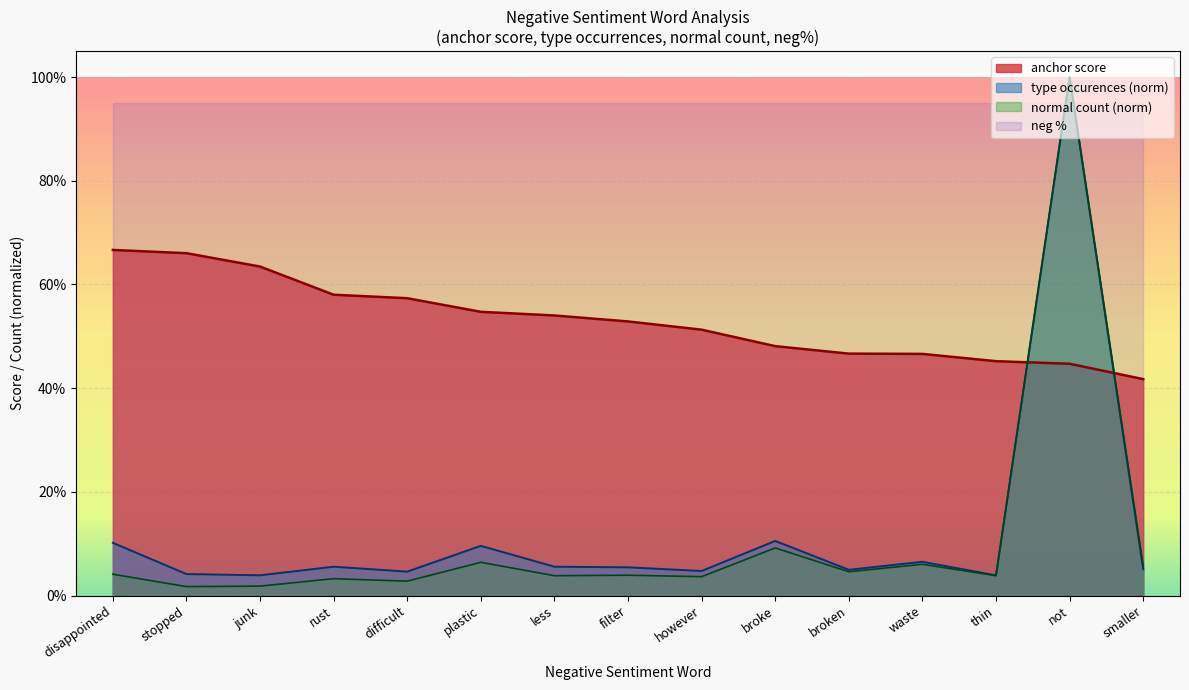

Which label corresponds to the smallest value in the chart?

stopped